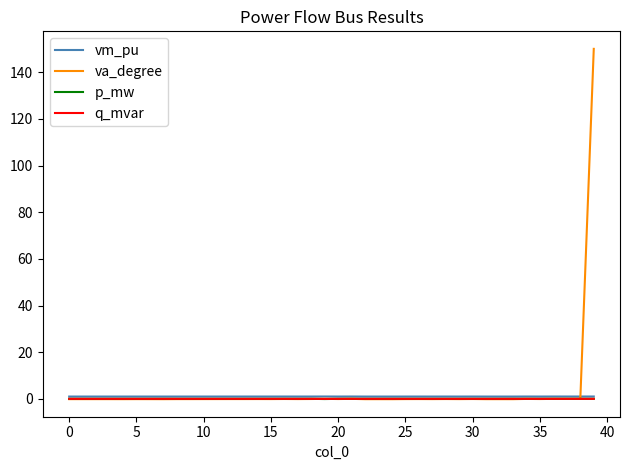

What is the maximum value shown in the chart?

150.0